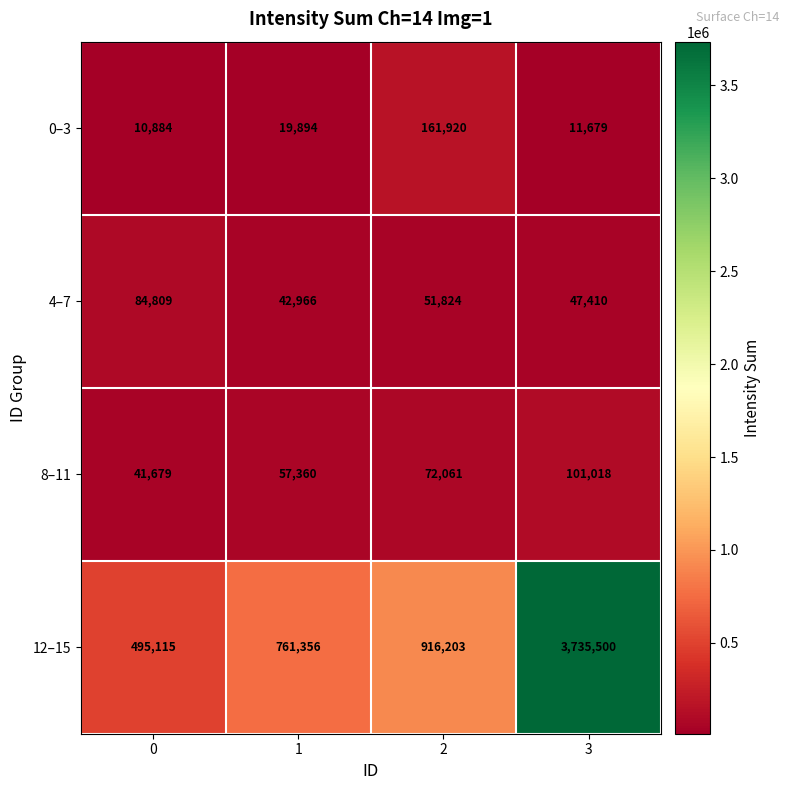

True or false: 12–15 has a value of 916203 at 2.

True